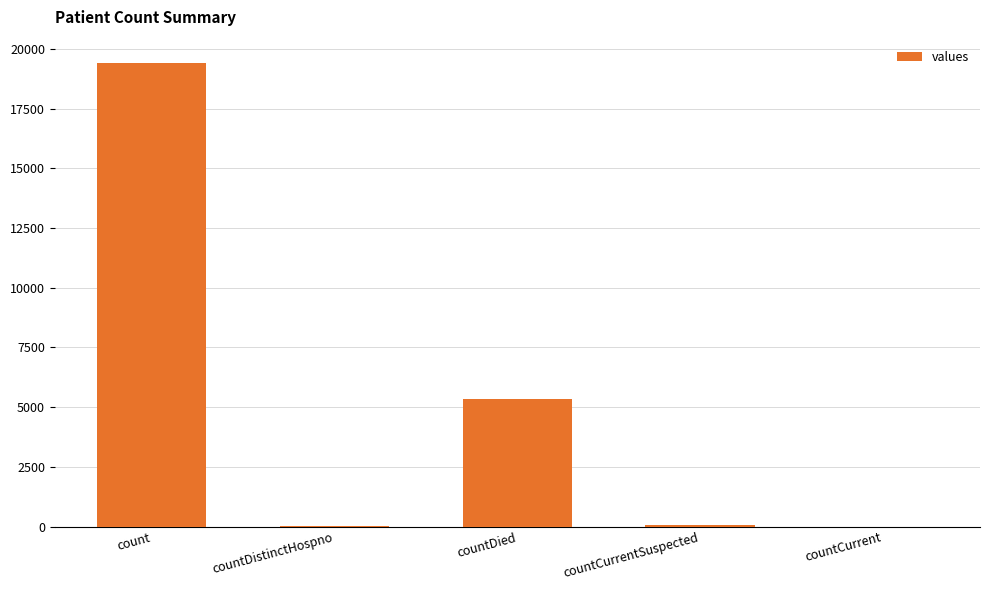

The chart shows a value of 38 at countDistinctHospno. True or false?

True